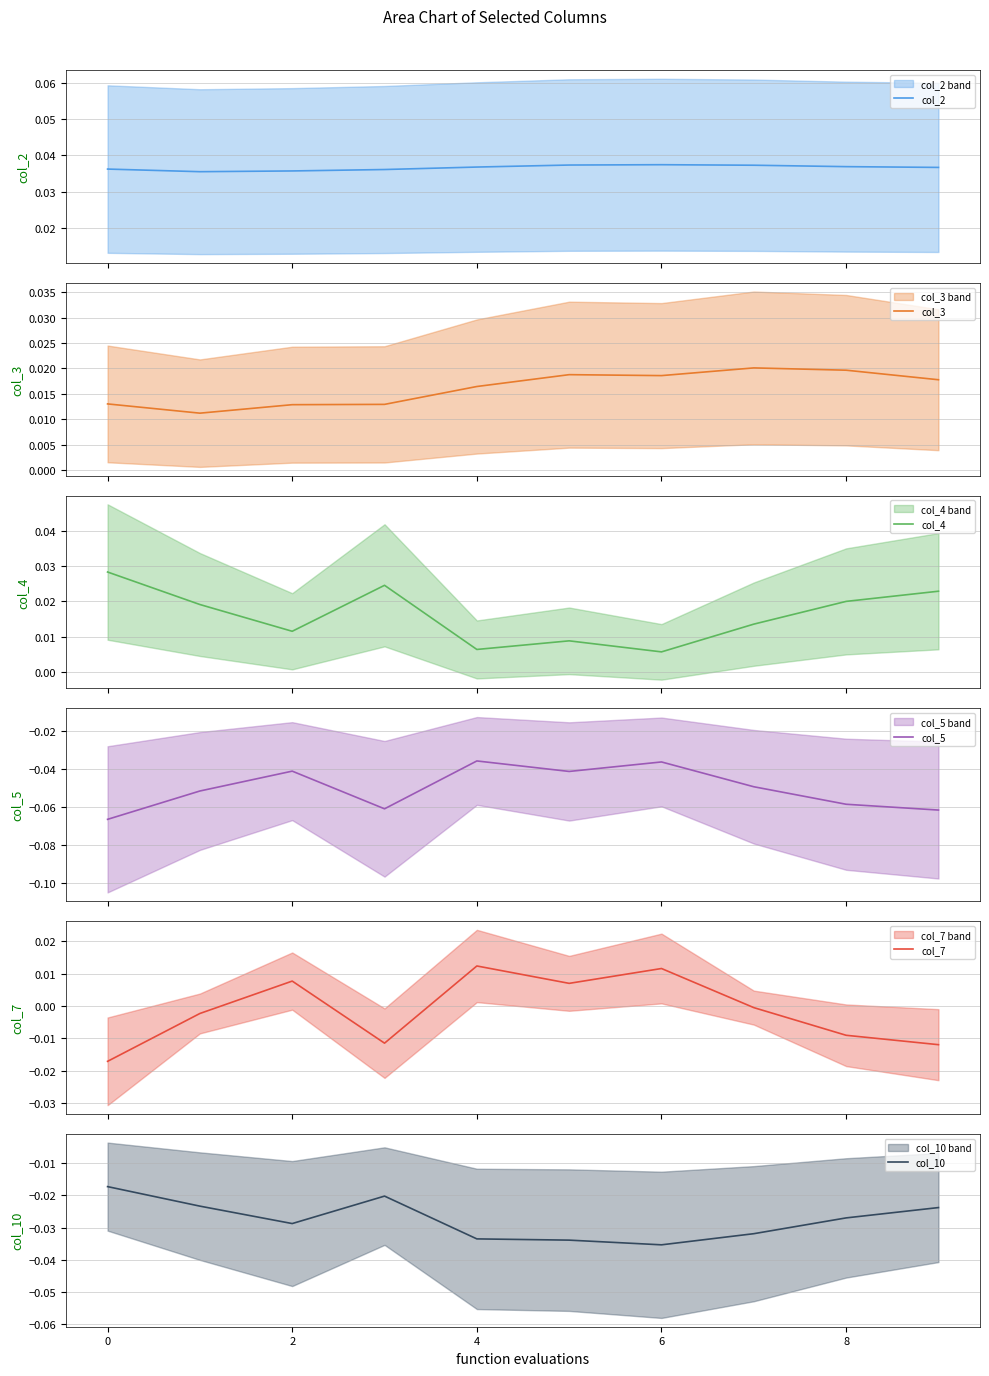

What is the sum of the col_5 values at 9 and 7?

-0.1